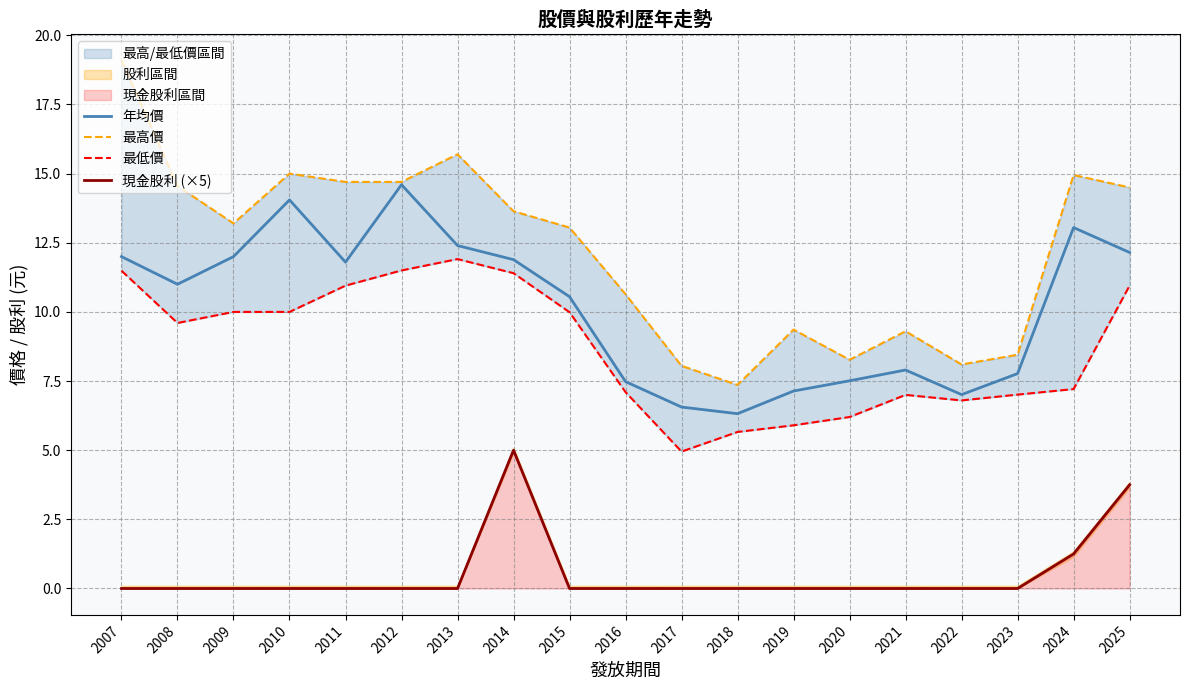

What is the maximum value for 最低價?

11.9